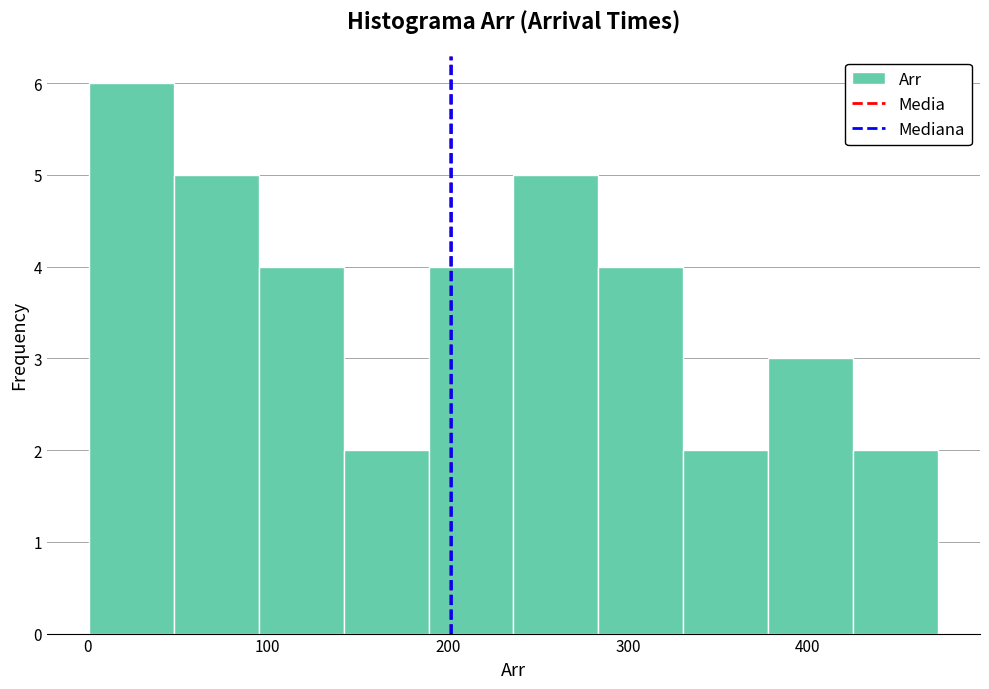

What is the height of the bar covering 280 to 330 on the x-axis? Neither the bar edges nor the heights are printed on the chart, so give them approximately, as read against the axes.

4